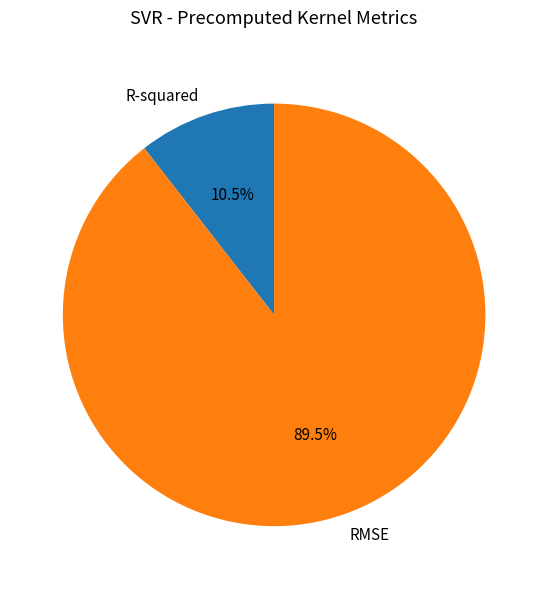

What is the largest slice in the pie chart?

RMSE